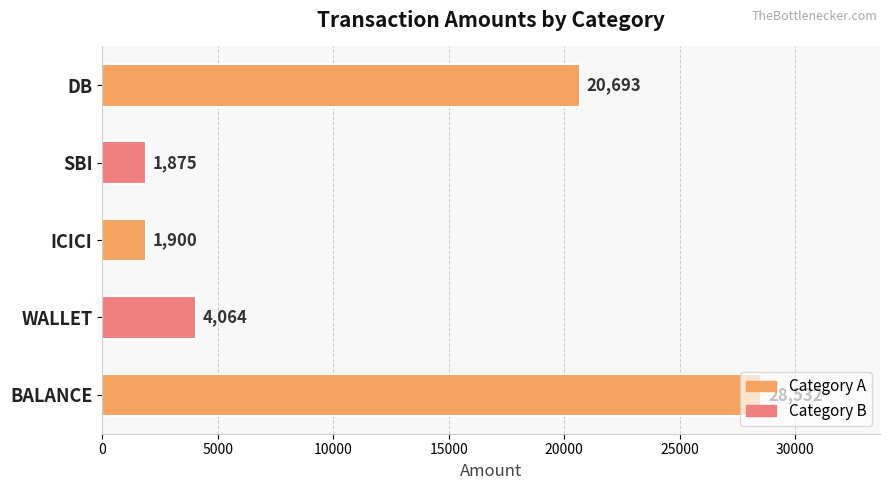

What is the smallest value displayed?

1875